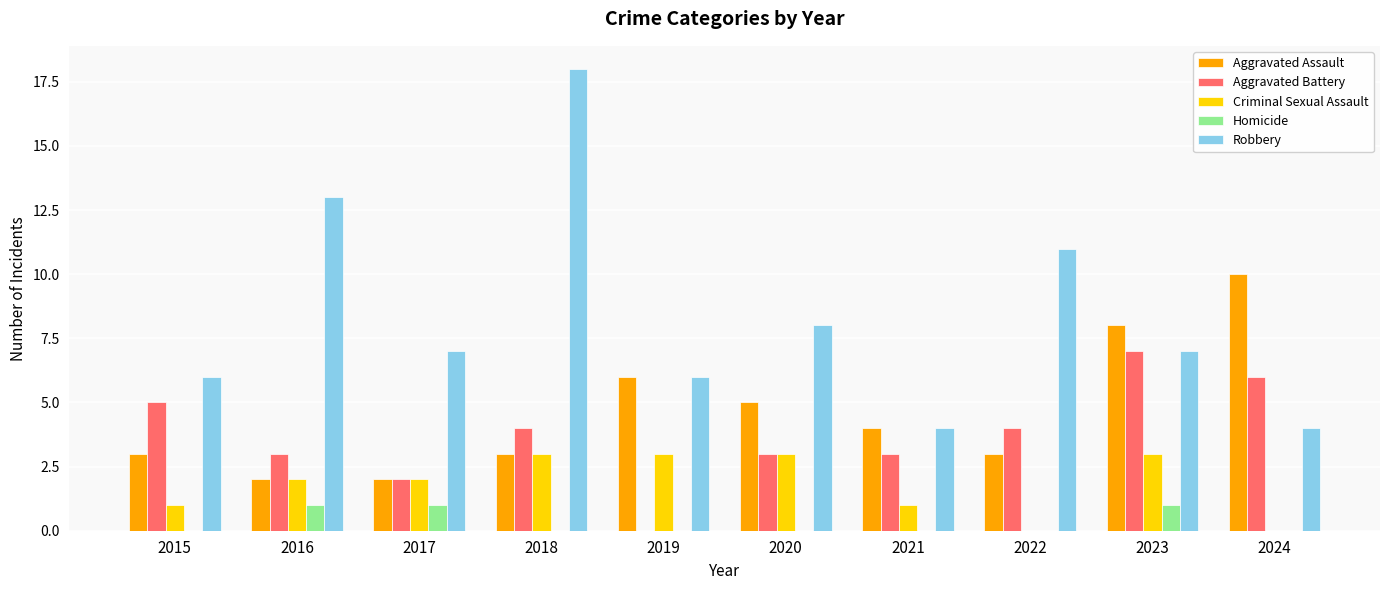

Which series has the largest total across all categories?

Robbery